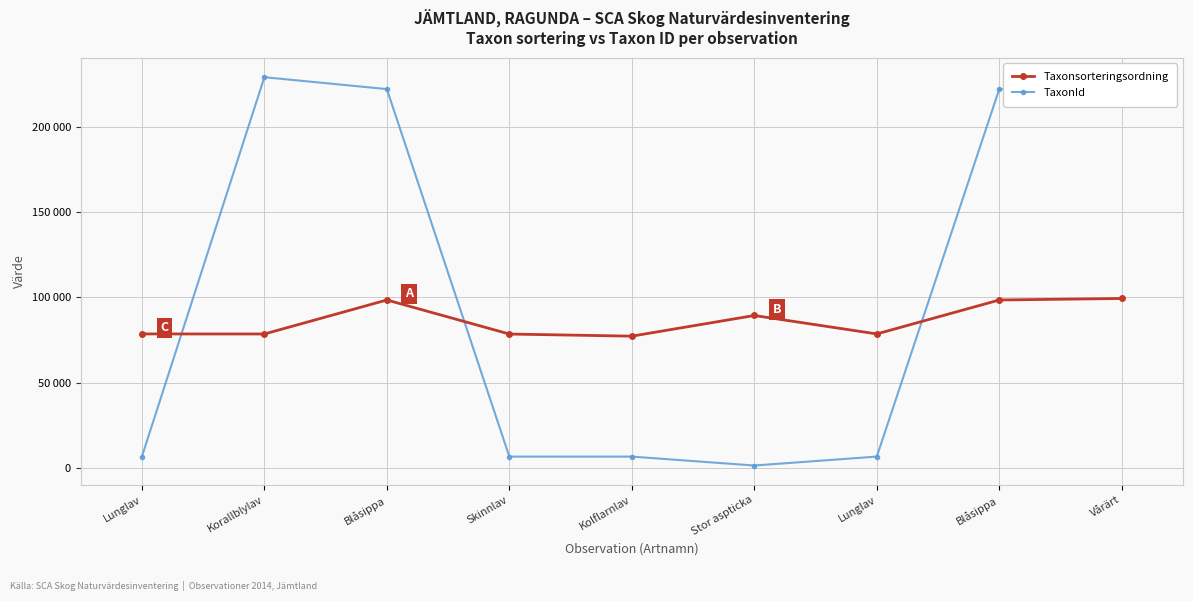

Is the value of Taxonsorteringsordning at Blåsippa greater than the value of TaxonId at Vårärt?

No